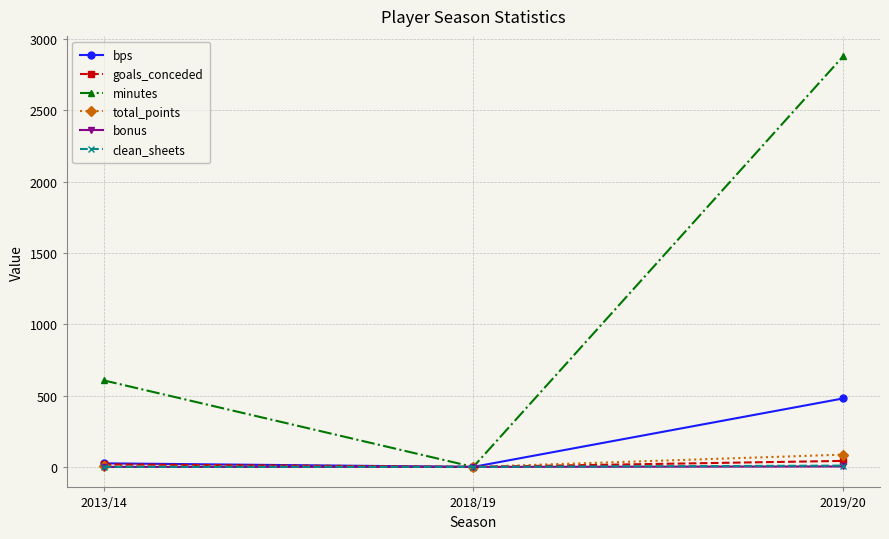

How many positive values does the minutes series have?

2